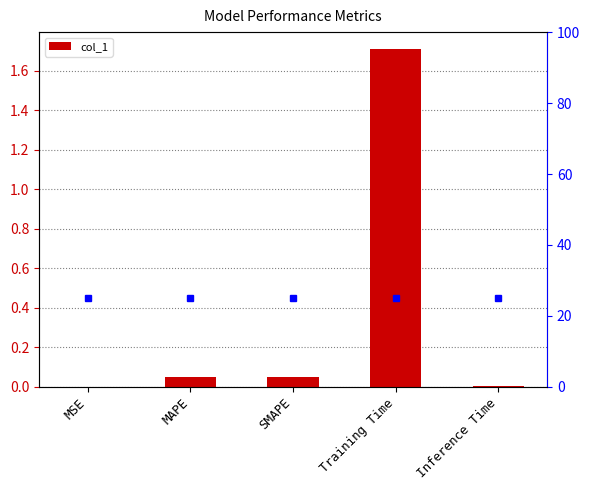

How many categories are shown in the chart?

5